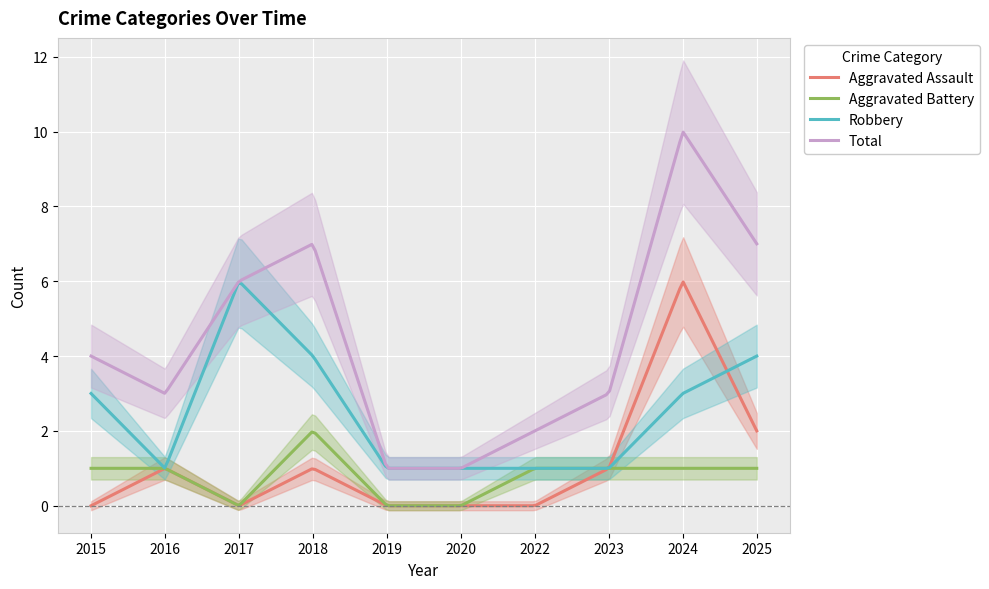

What is the sum of the Aggravated Battery values at 2024 and 2017?

1